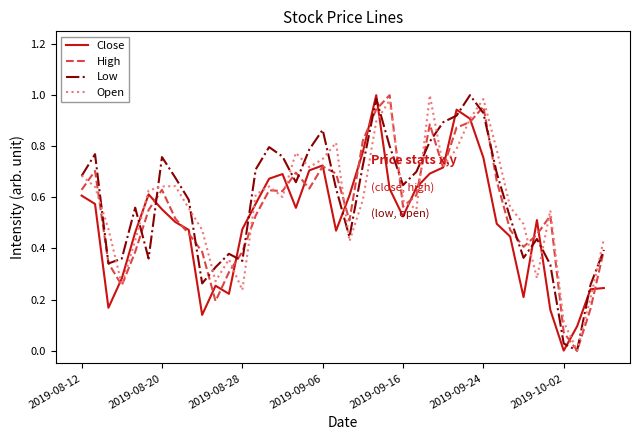

What are all the series names shown in the legend?

Close, High, Low, Open